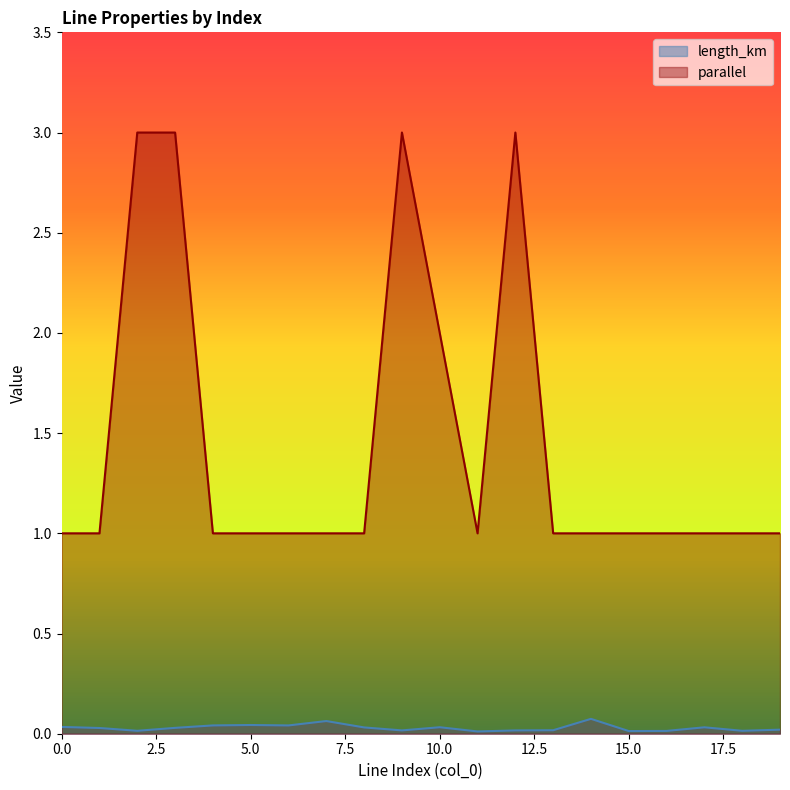

Which series has the largest total across all categories?

parallel